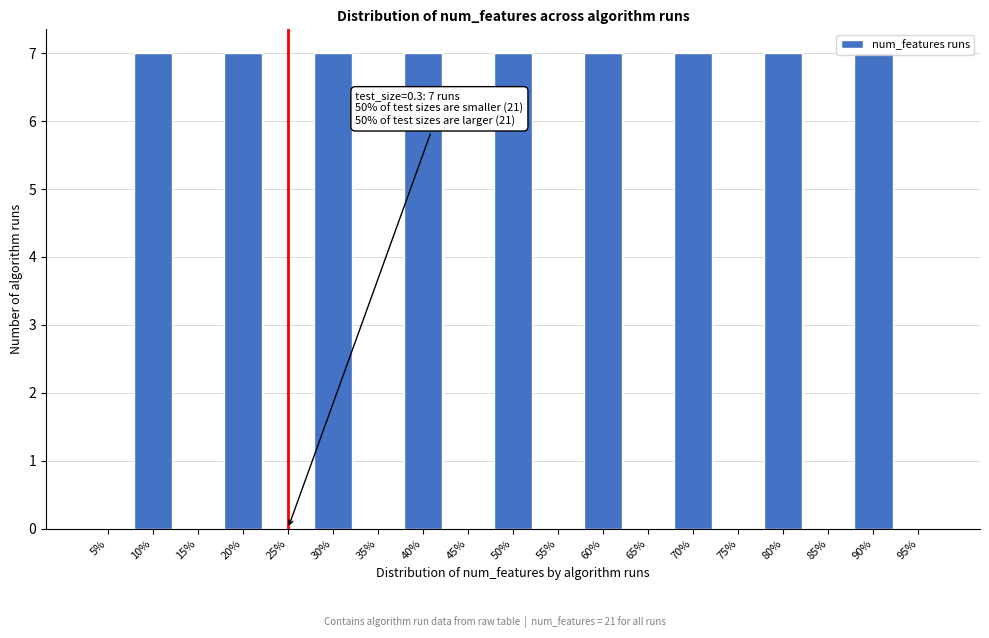

What is the maximum value shown in the chart?

7